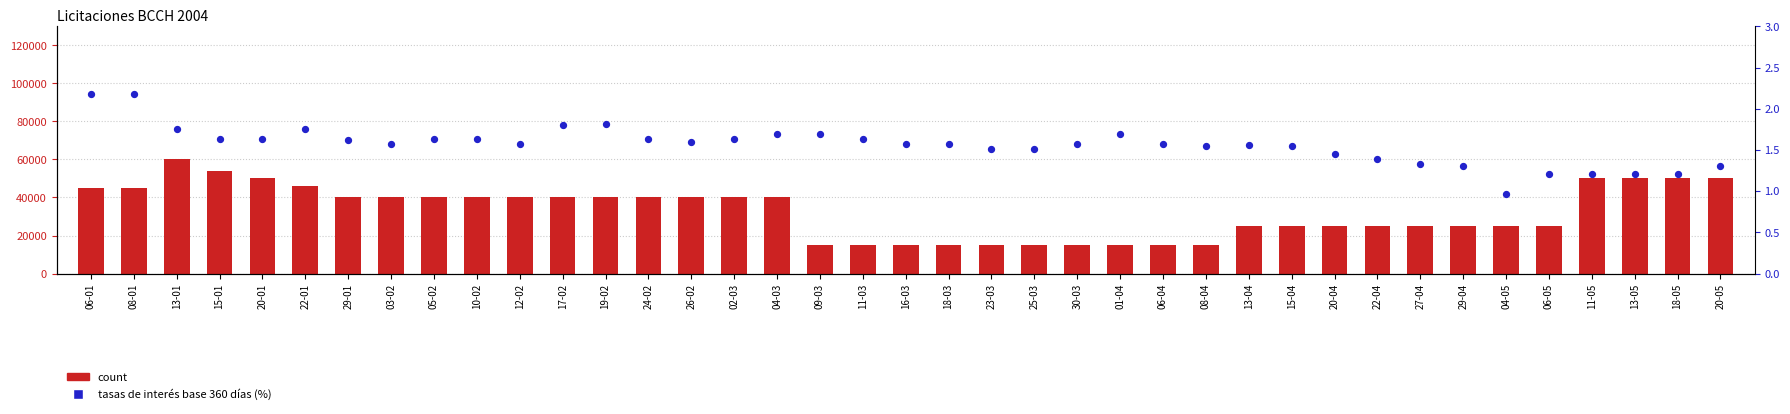

Which series has the largest Y range (max minus min)?

count